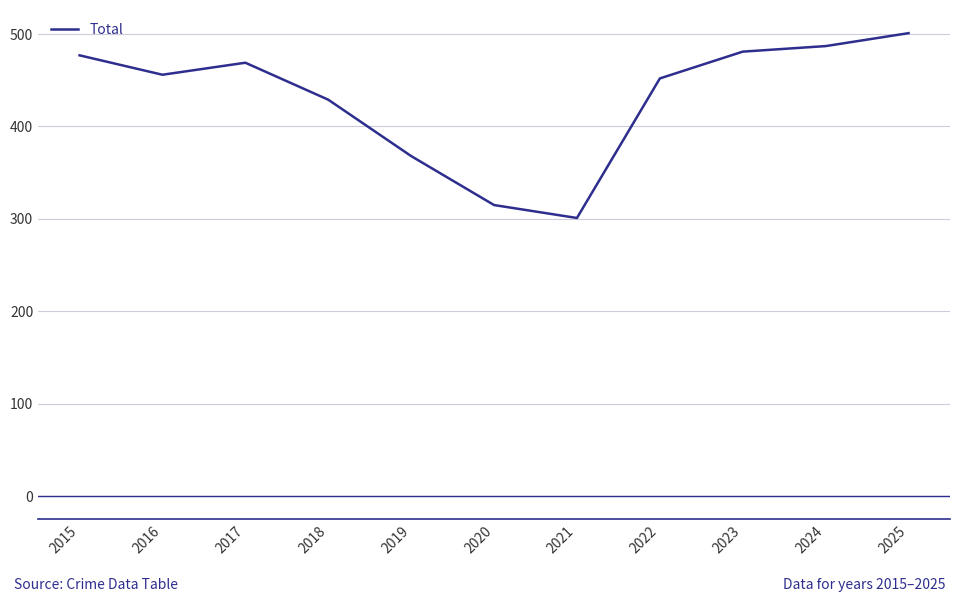

At which category does the chart reach its peak across all series?

2025